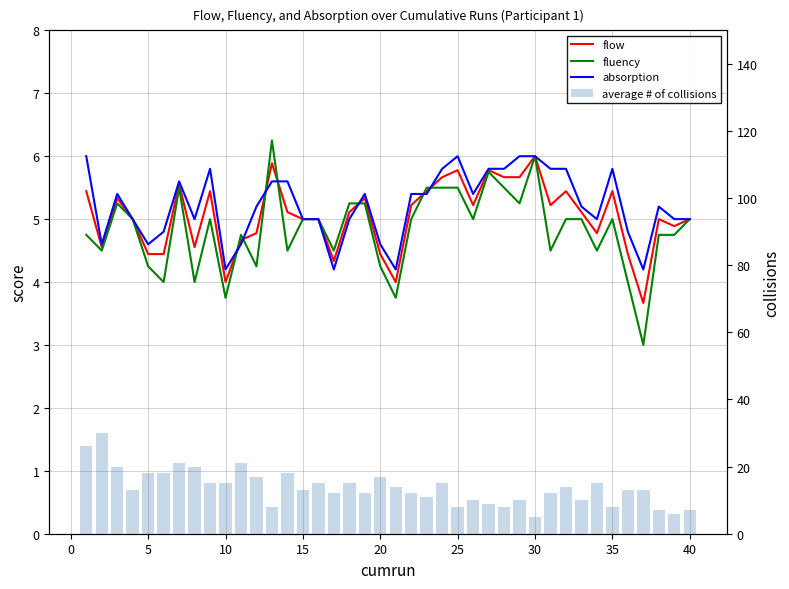

Count the number of data series in this chart.

4